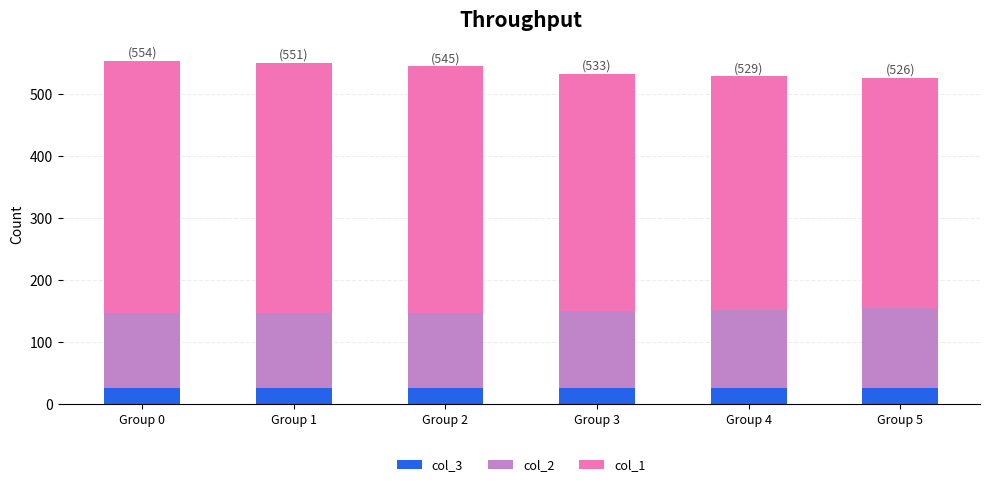

What is the lowest value of the col_3 series?

27